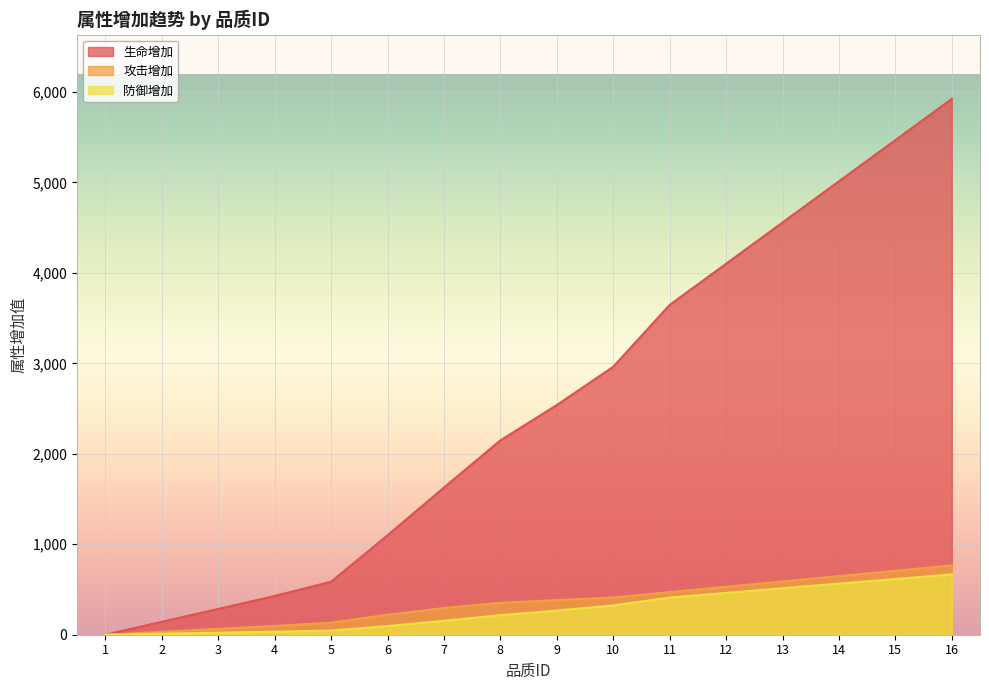

Reading left to right, extract all data points from this chart.

生命增加: 1=0	2=143	3=285	4=428	5=586	6=1099	7=1627	8=2148	9=2539	10=2962	11=3646	12=4101	13=4557	14=5013	15=5468	16=5924
攻击增加: 1=0	2=32	3=65	4=97	5=133	6=221	7=295	8=353	9=383	10=412	11=471	12=530	13=589	14=648	15=707	16=766
防御增加: 1=0	2=11	3=22	4=34	5=46	6=96	7=154	8=216	9=267	10=324	11=411	12=462	13=514	14=565	15=616	16=668